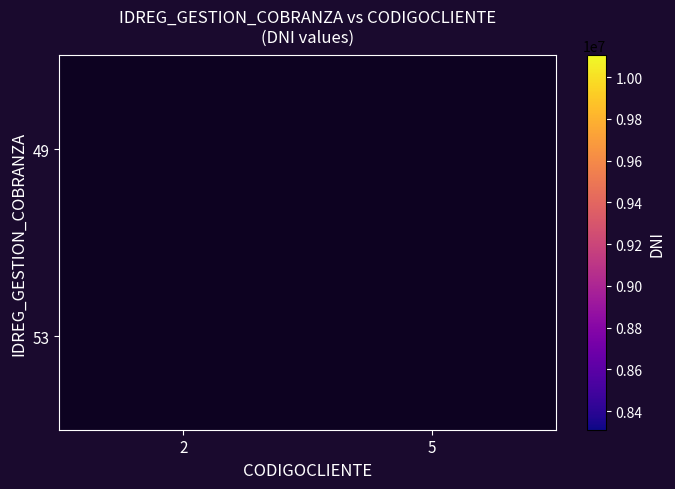

At how many categories does at least one series exceed 9320966?

1